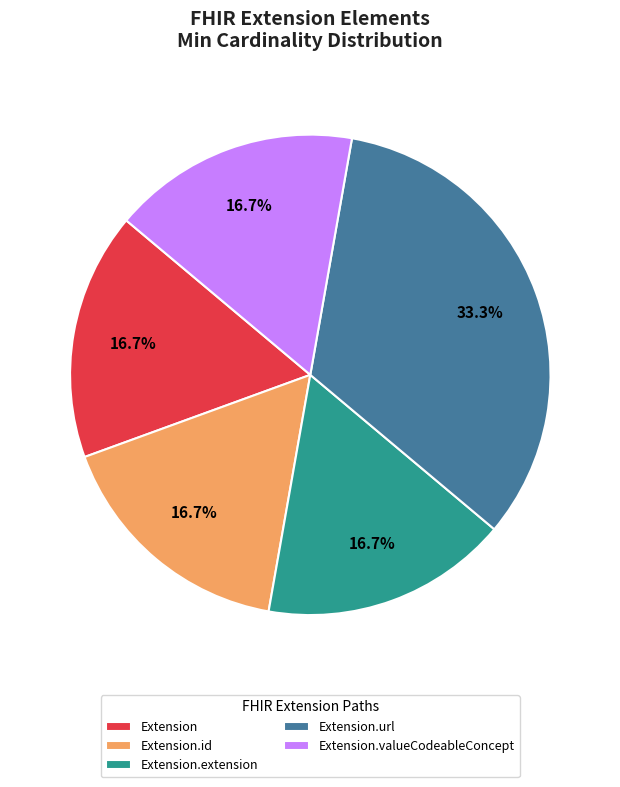

Is it true that Extension.url is 99% of the pie?

False